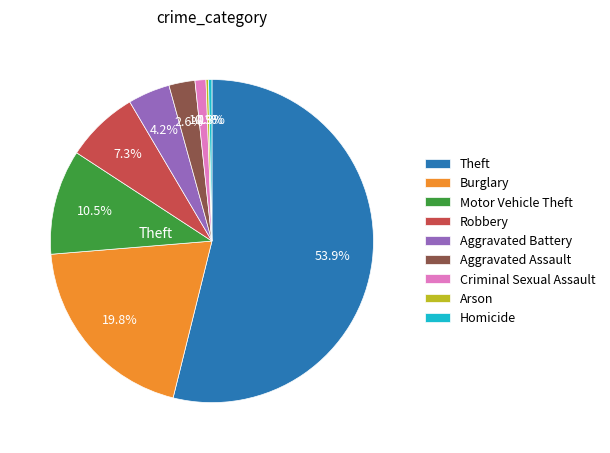

What is the ratio of the value at Theft to the value at Aggravated Assault?

20.7